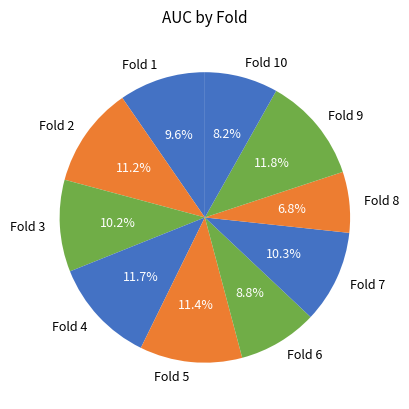

Combined, what portion of the pie is Fold 1 and Fold 5?

21.0%